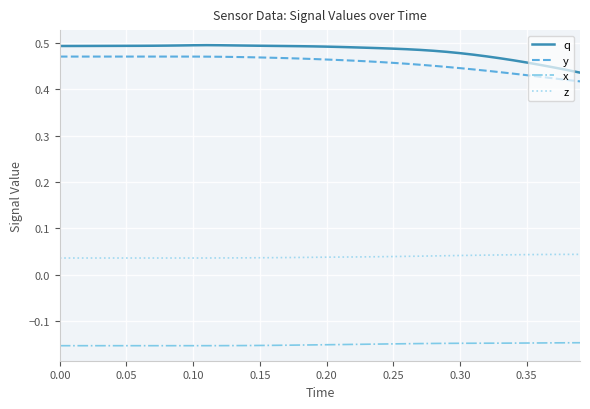

How many categories are shown in the chart?

40